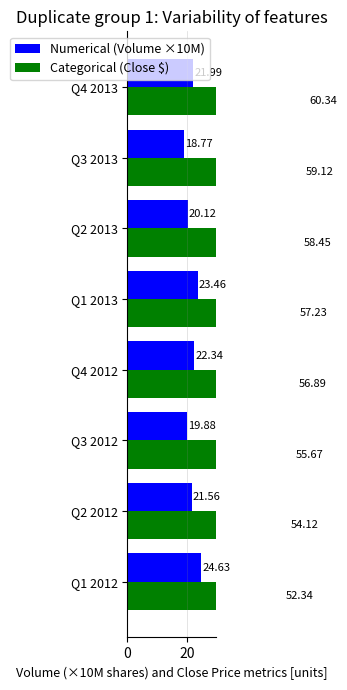

What are all the series names shown in the legend?

Numerical (Volume ×10M), Categorical (Close $)